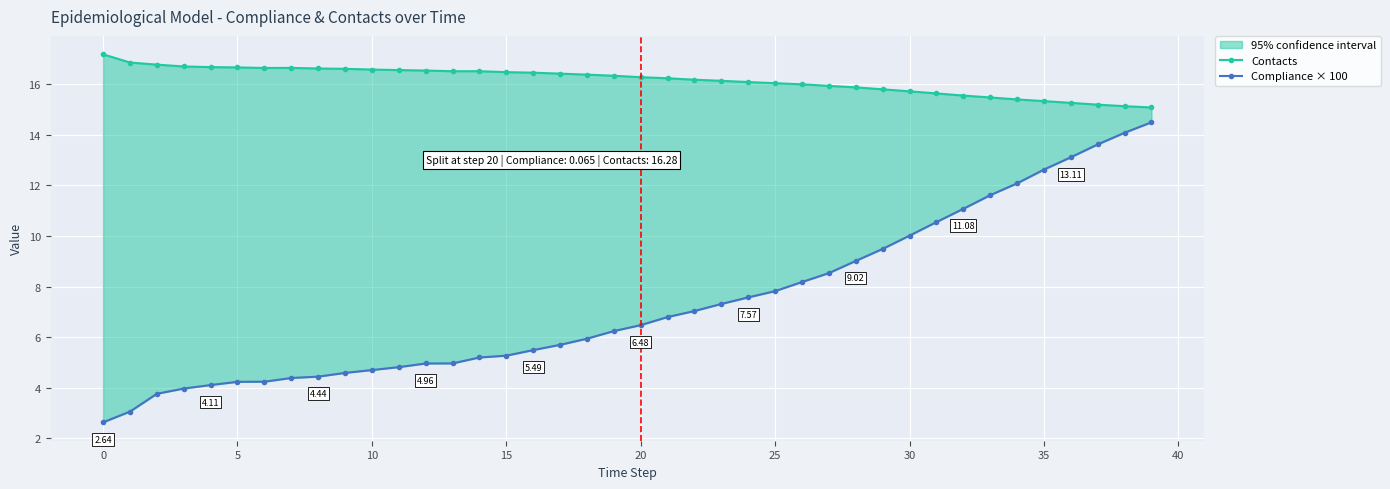

What is the average value of the Compliance × 100 series?

7.4